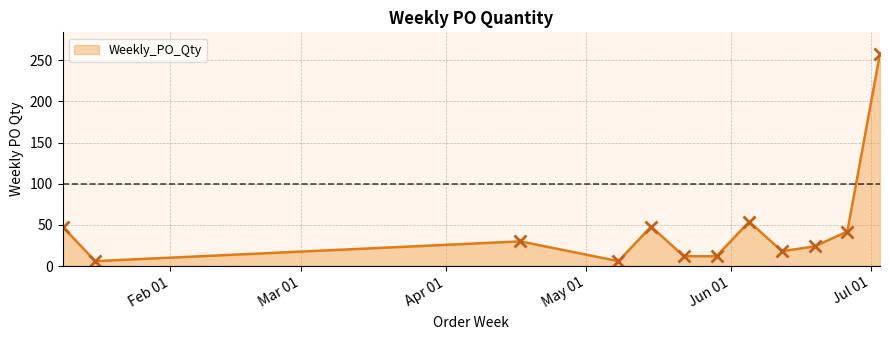

What is the smallest value displayed?

6